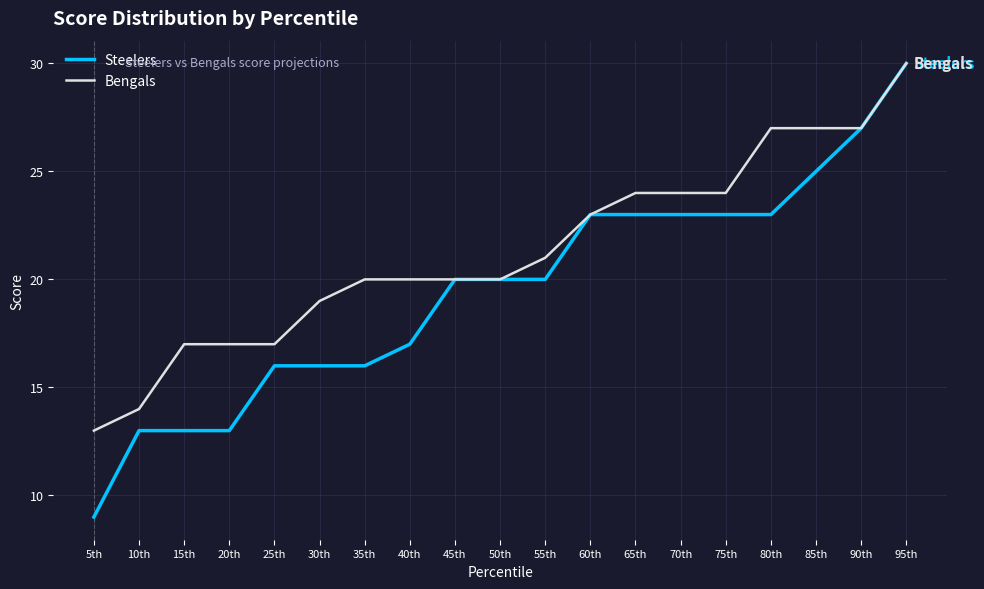

At 5th, list the series in order from largest to smallest.

Bengals, Steelers